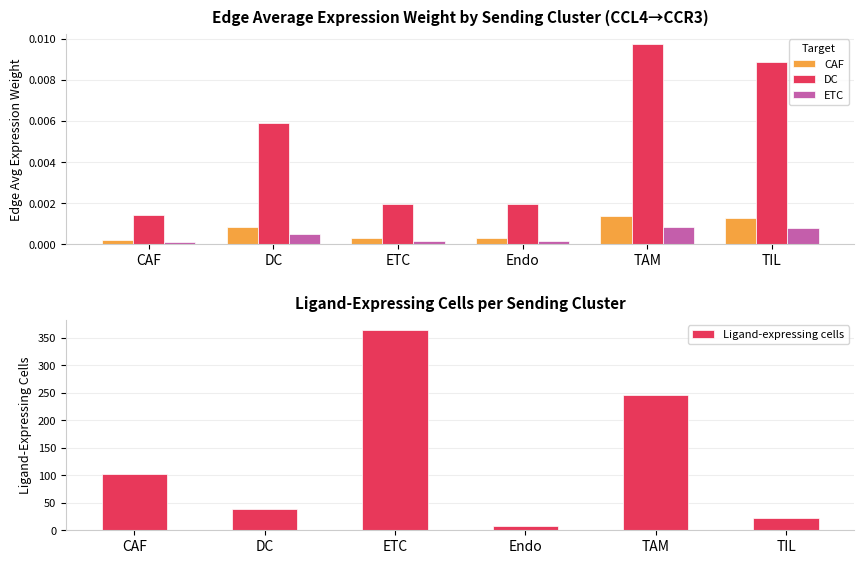

How many data points in Ligand-expressing cells are above 103?

2